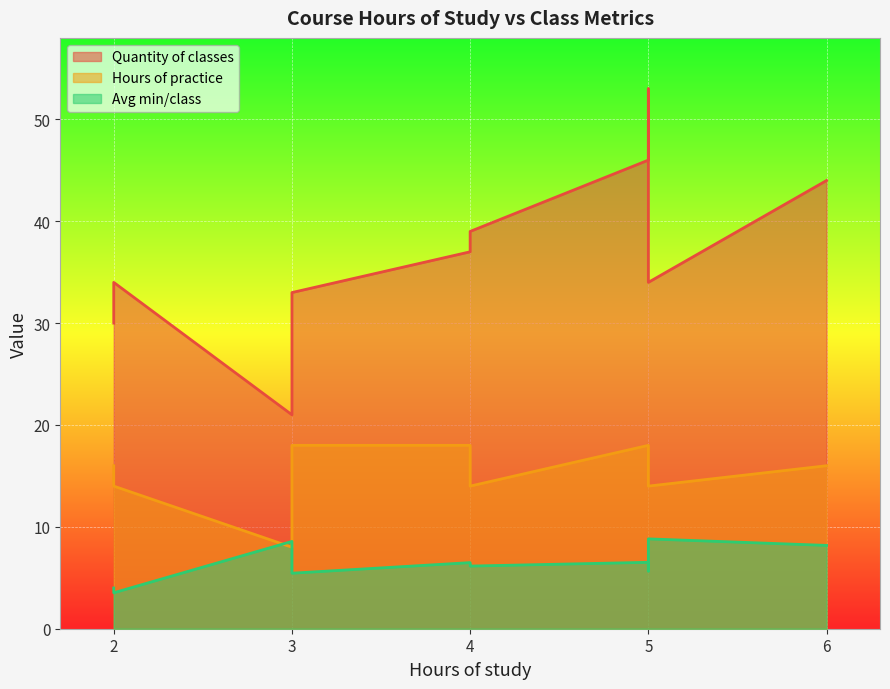

Which series has the widest spread of values?

Quantity of classes